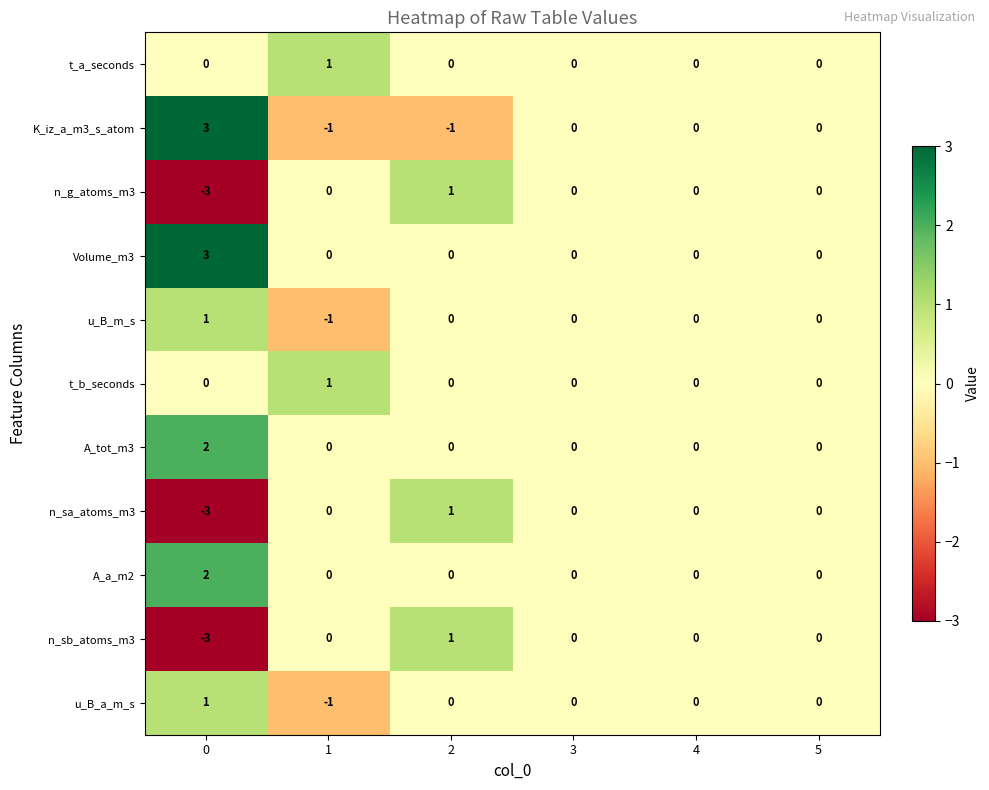

Count the number of categories in the chart.

6